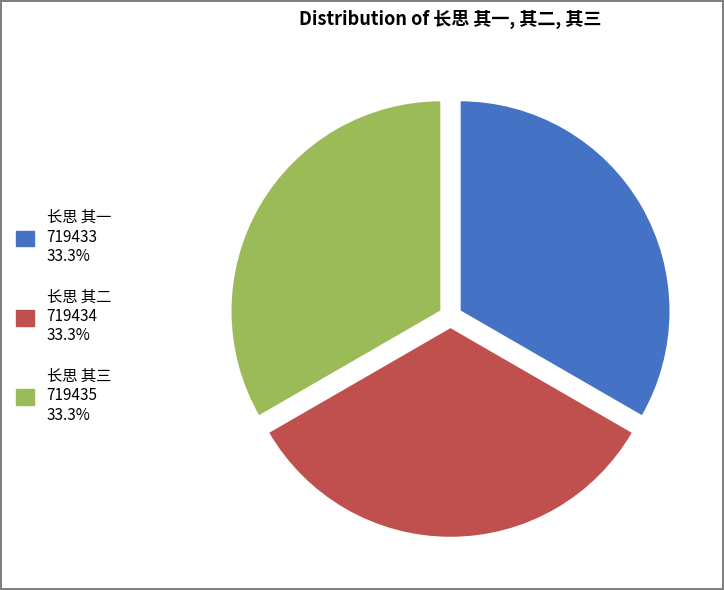

What is the ratio of the value at 长思 其三 to the value at 长思 其二?

1.0